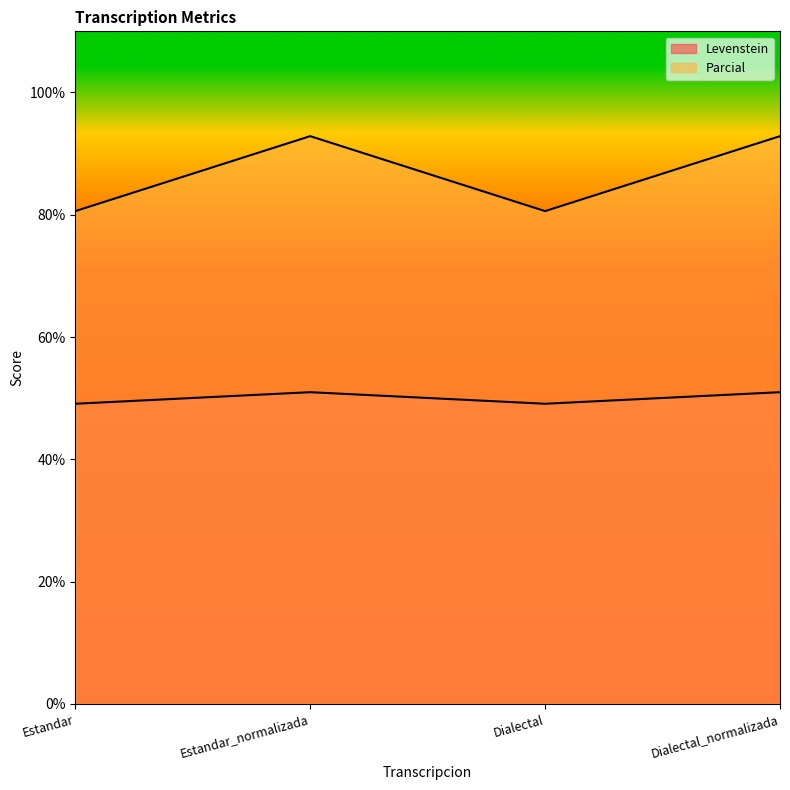

Which series has the largest range (max minus min)?

Parcial